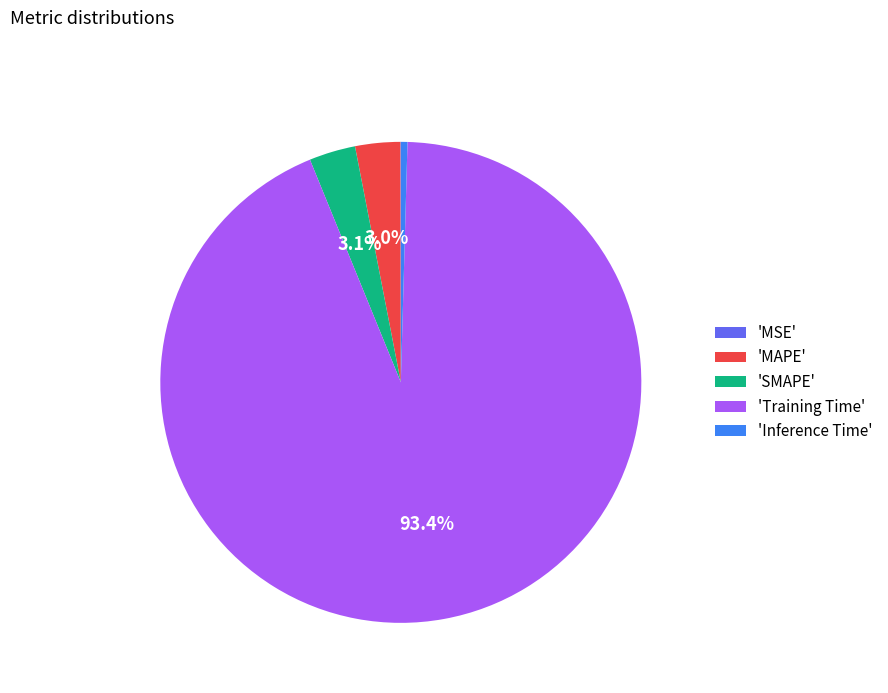

Does any single category account for the majority?

Yes